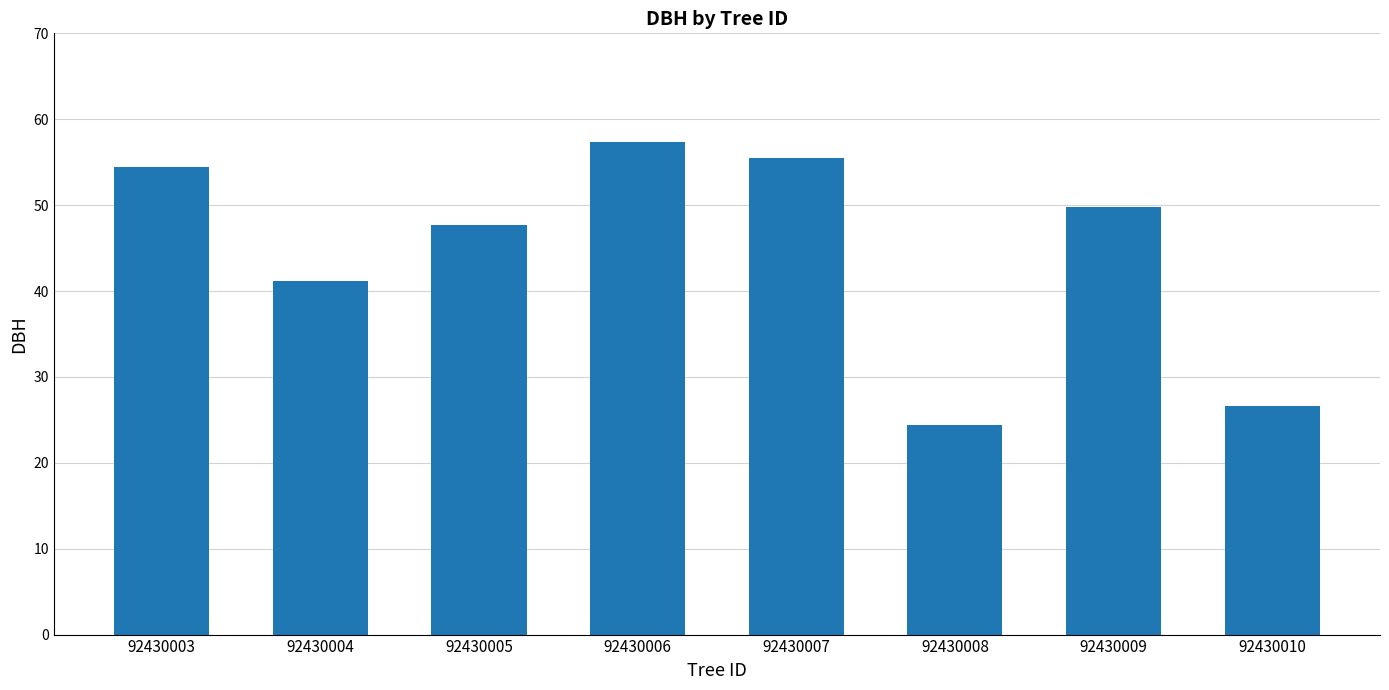

Between 92430010 and 92430006, which is larger?

92430006